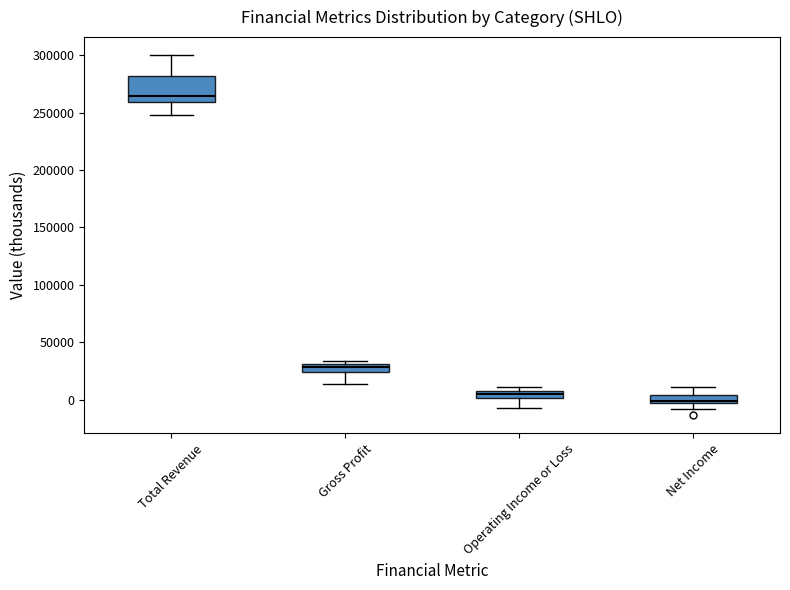

Where does the lower whisker of the box for Gross Profit end on the y-axis? The values are not printed on the chart, so give them approximately, as read against the axis.

15000